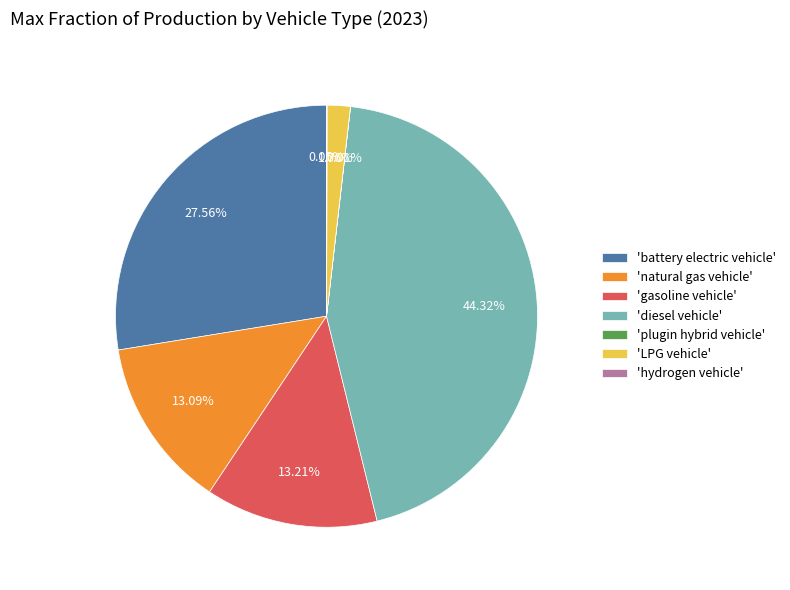

Is there any slice that represents more than half of the pie?

No